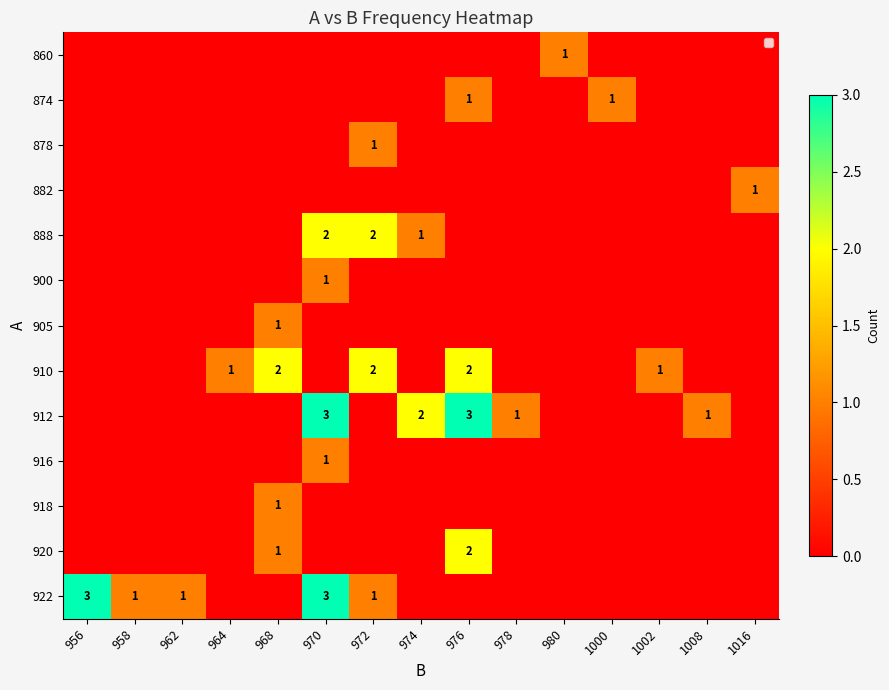

The 912 series shows 1 at 978. True or false?

True